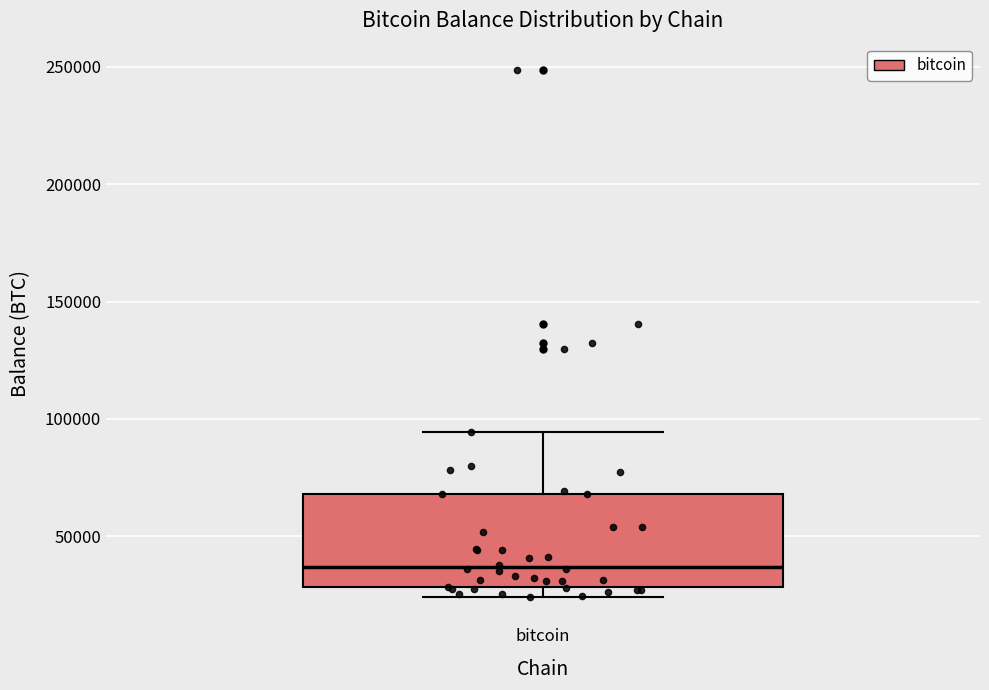

Read this box plot against the y-axis: the position of the median line, the range covered by the box, and the ends of both whiskers. The values are not printed on the chart, so give them approximately, as read against the axis.

median 35000, box 30000 to 70000, whiskers 25000 to 95000